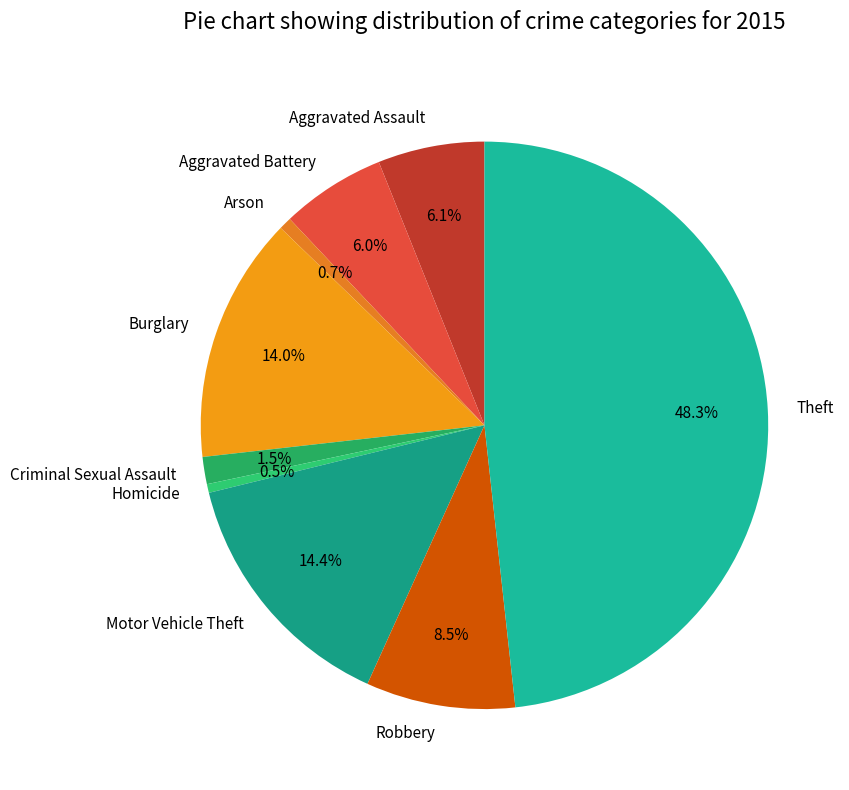

What is the largest slice in the pie chart?

Theft